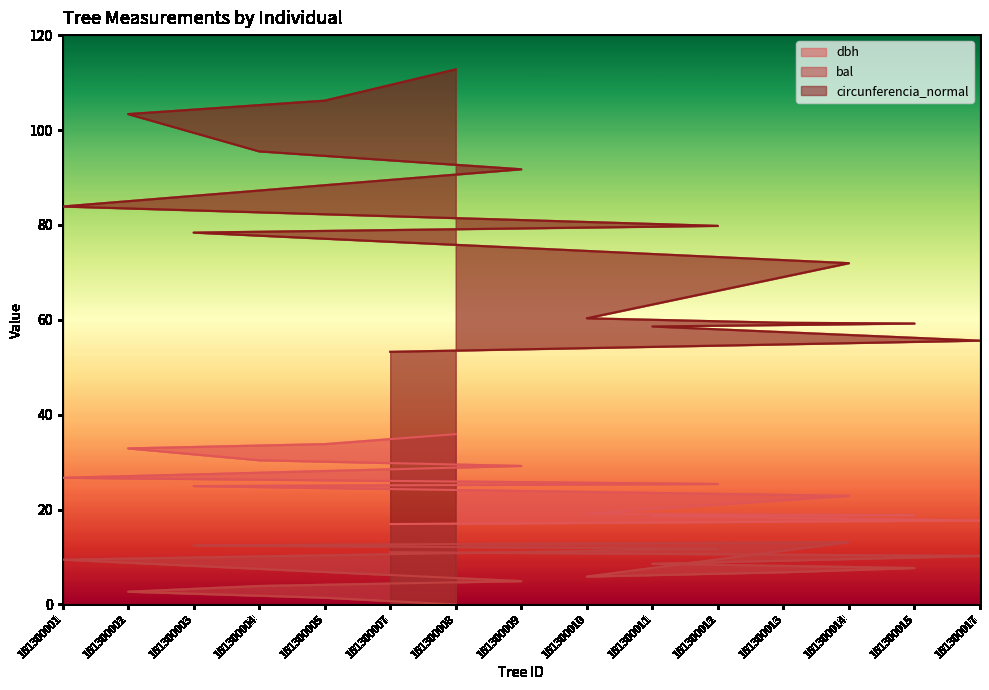

Count the number of categories in the chart.

15